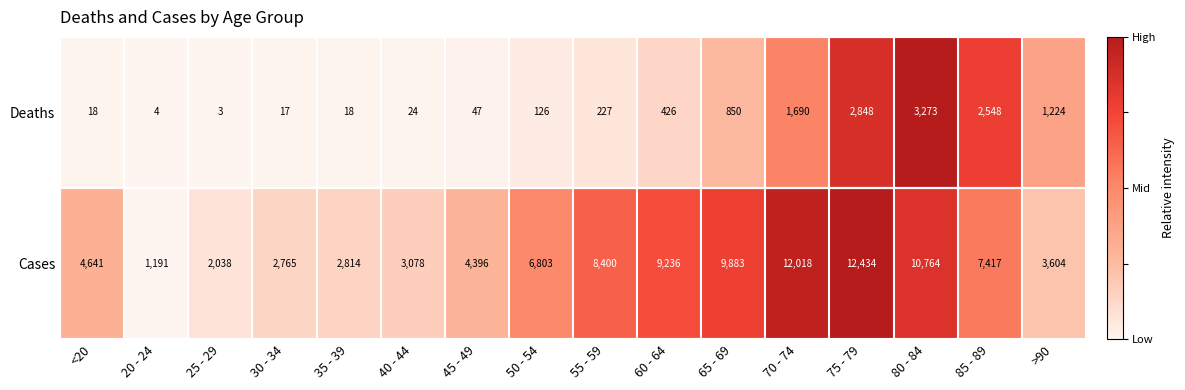

What is the total value across all series at 45 - 49?

4443